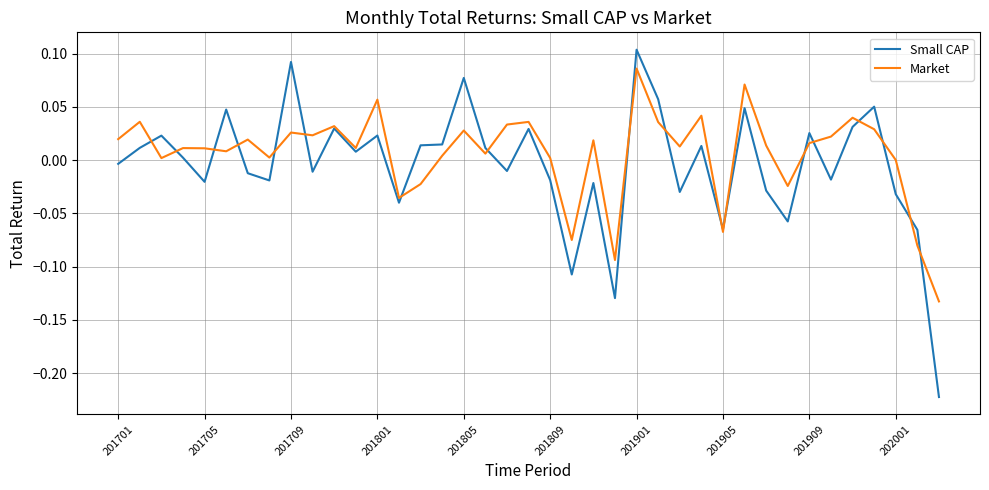

True or false: Small CAP has more than 0 points higher than both neighbors.

True